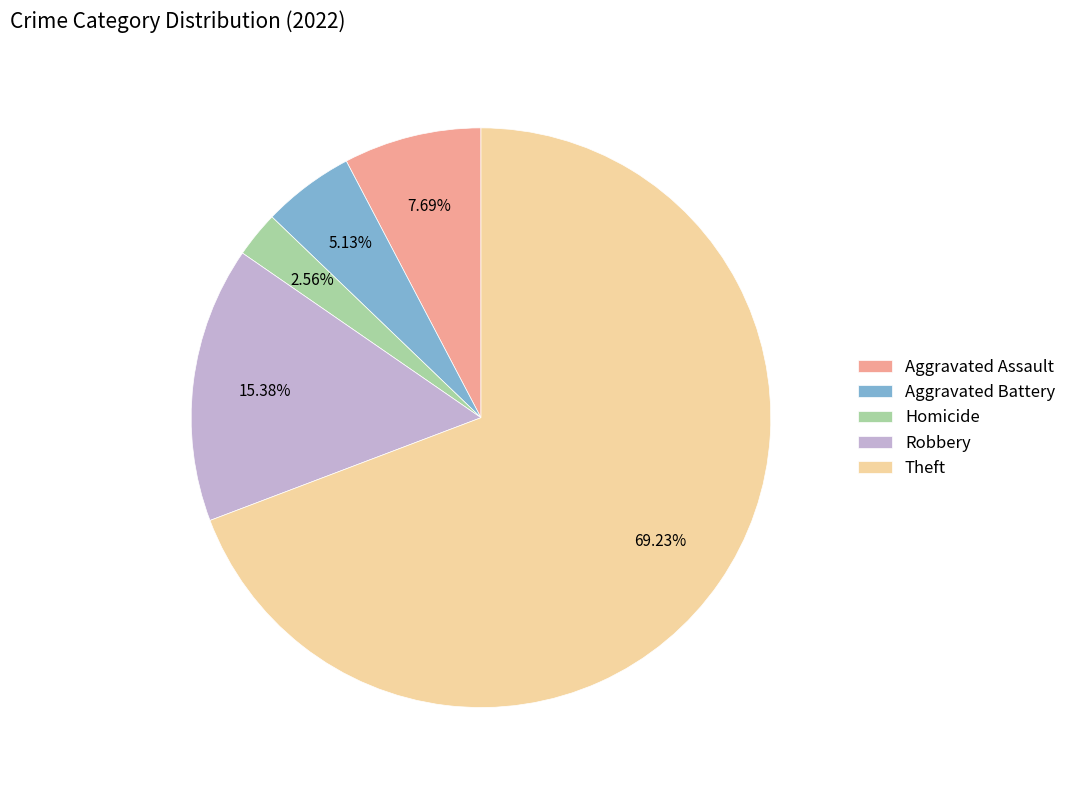

Between Homicide and Robbery, which is larger?

Robbery